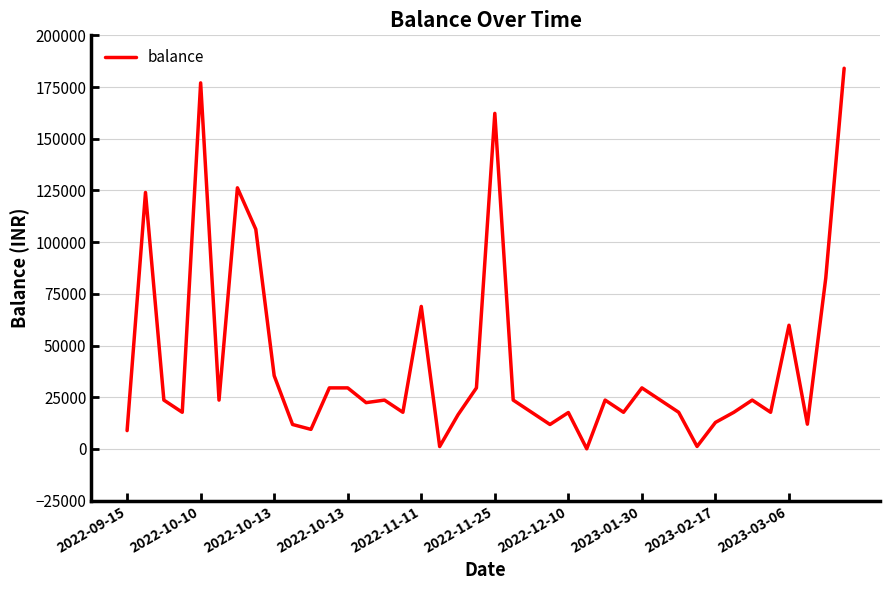

What is the greatest value displayed?

184080.0